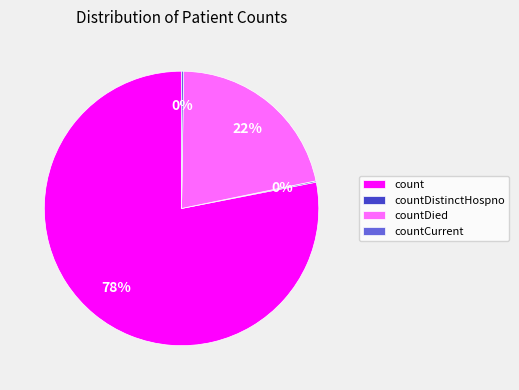

To the nearest percent, what is the difference between the largest and smallest slice percentages?

78%